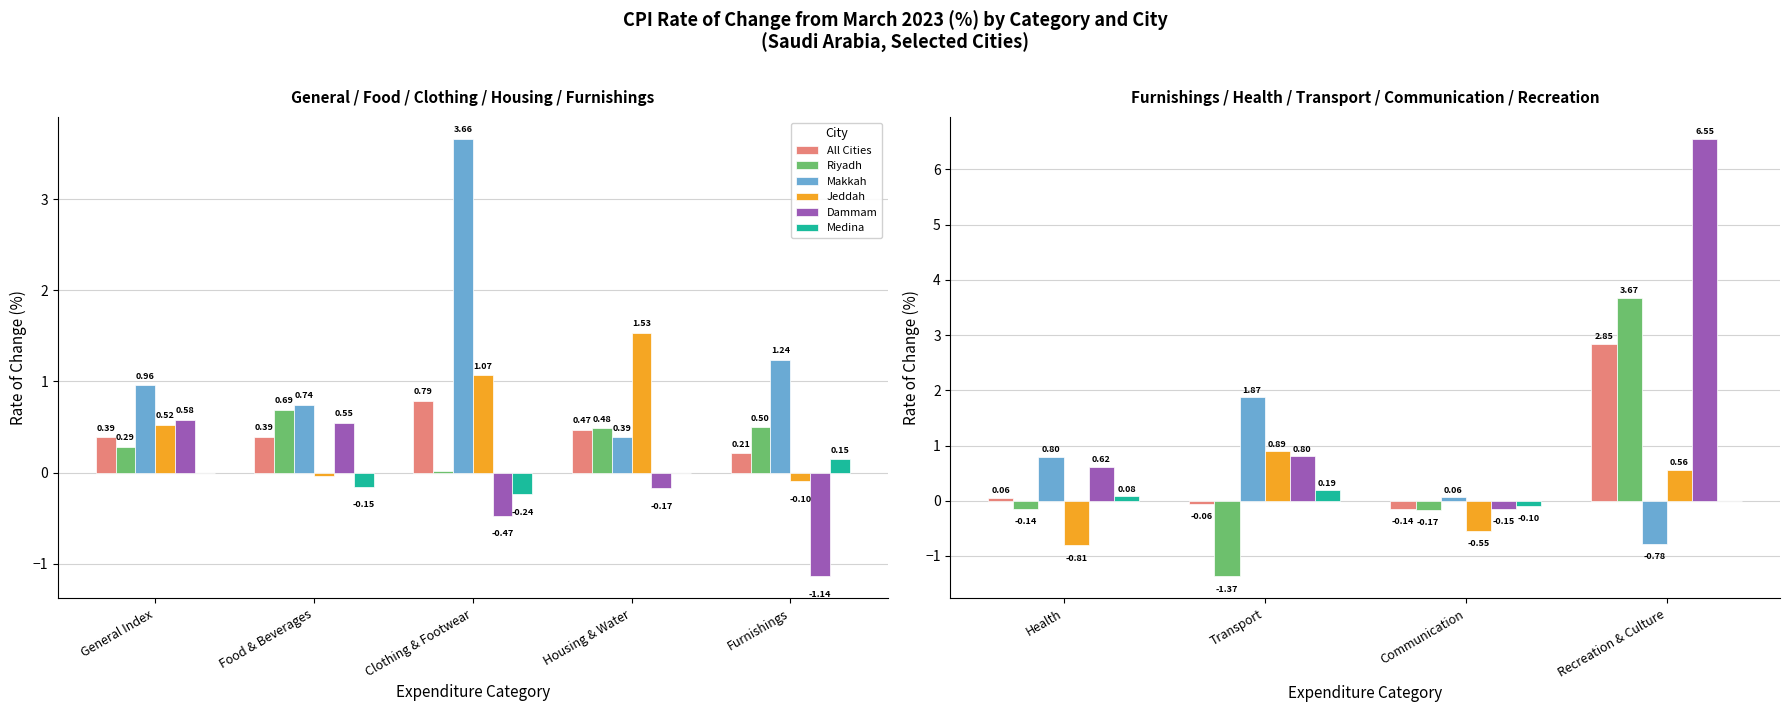

Are the bars horizontal?

No